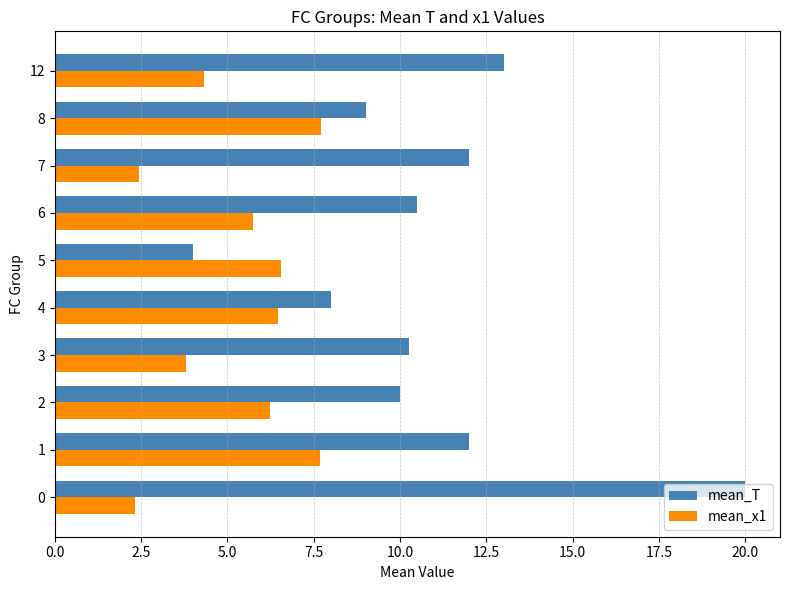

What is the sum of all mean_T values?

108.8